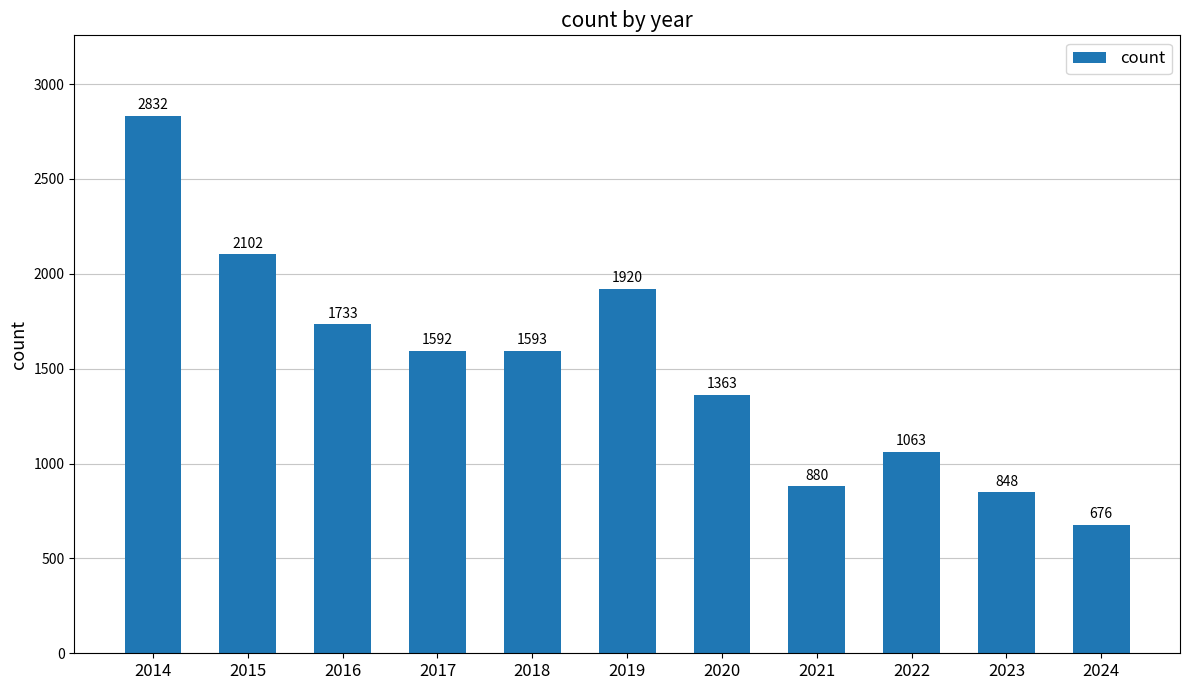

What is the value of the 9th bar from the left?

1063